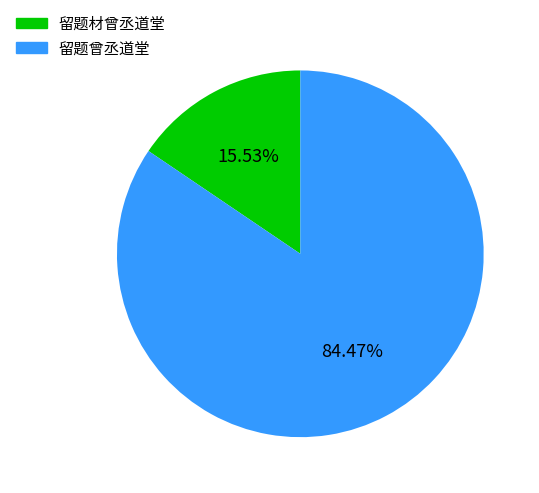

To the nearest percent, what is the combined percentage of 留题材曾丞道堂 and 留题曾丞道堂?

100%